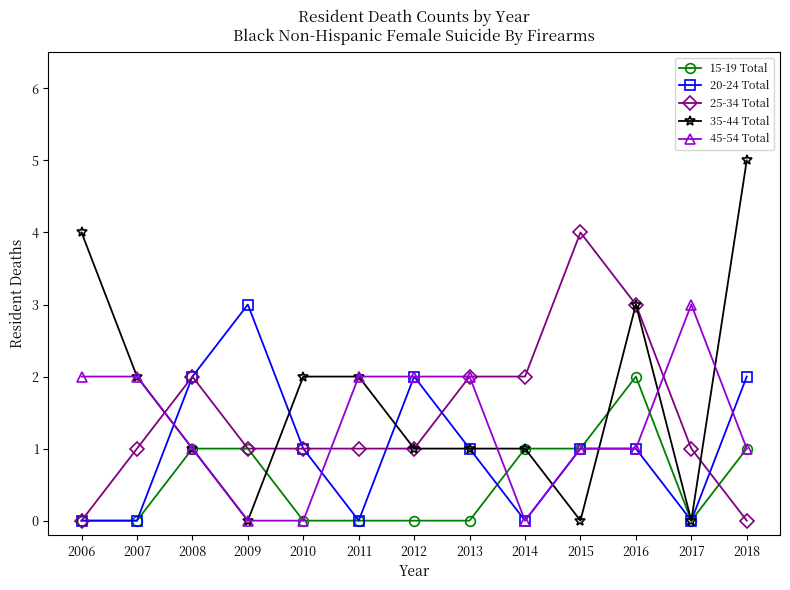

The 45-54 Total series shows 0 at 2012. True or false?

False